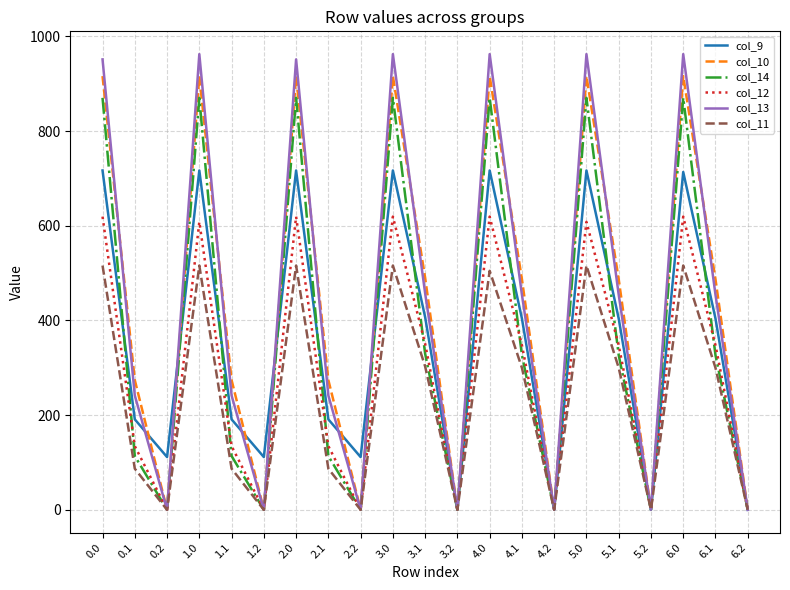

Is the value of col_12 at 2.2 greater than the value of col_11 at 1.1?

No